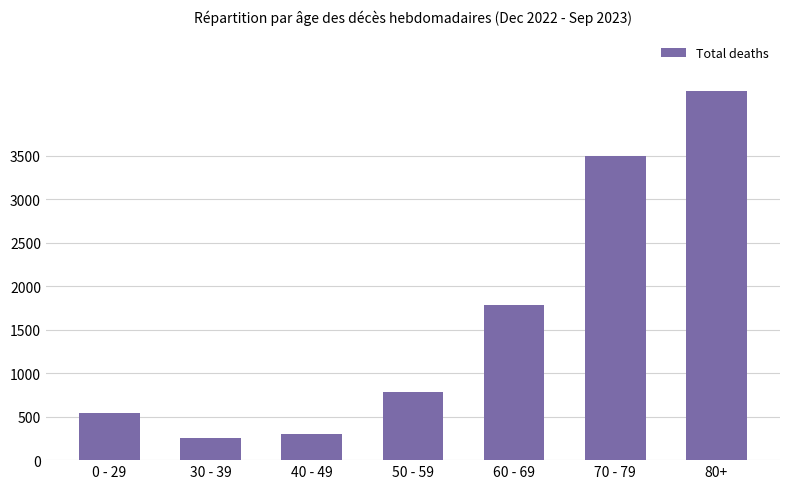

What is the maximum value shown in the chart?

4250